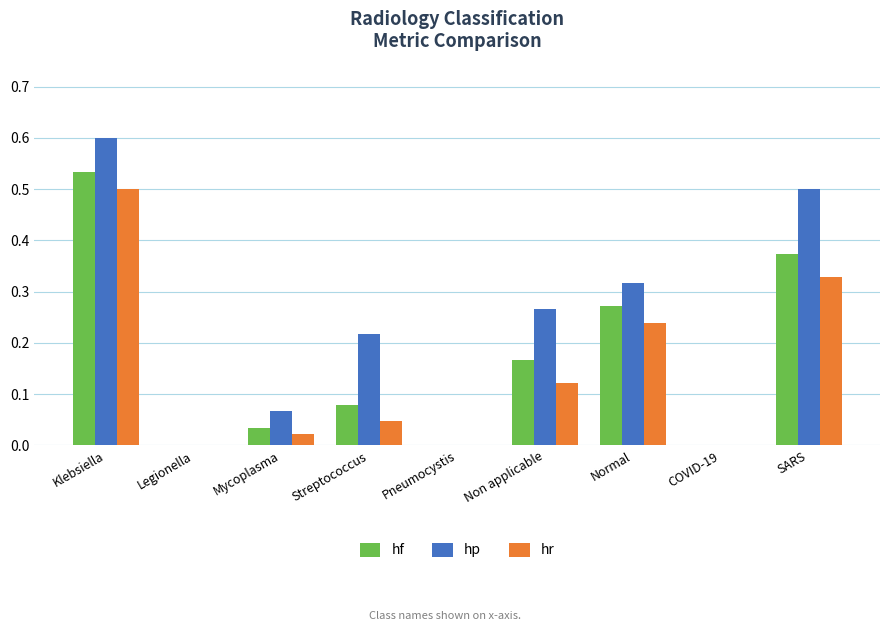

How many groups of bars are there?

9